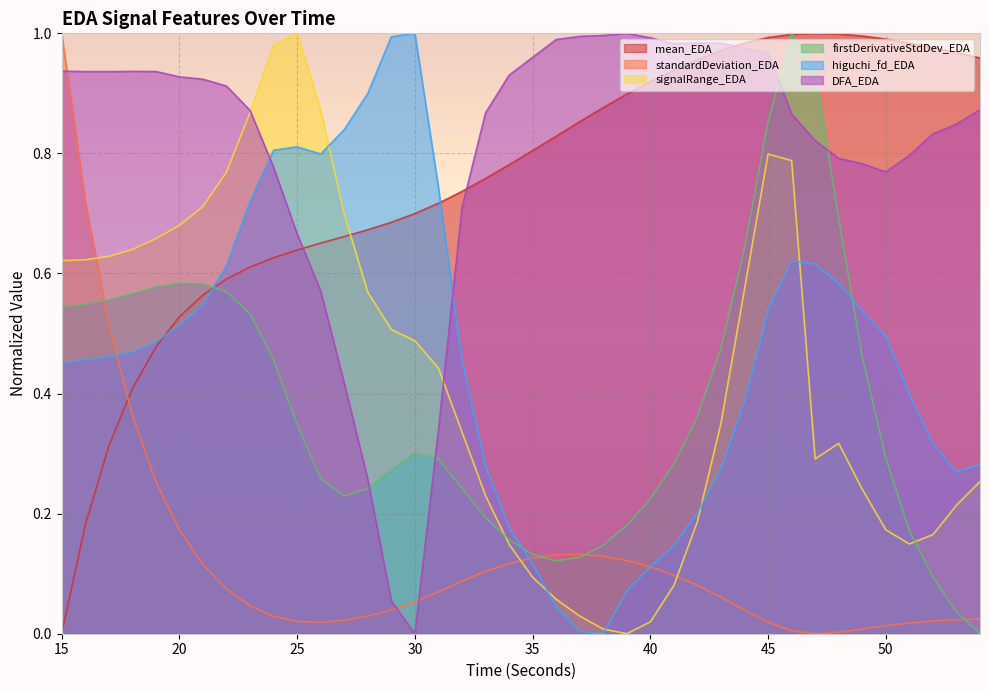

At how many categories does at least one series exceed 0?

40